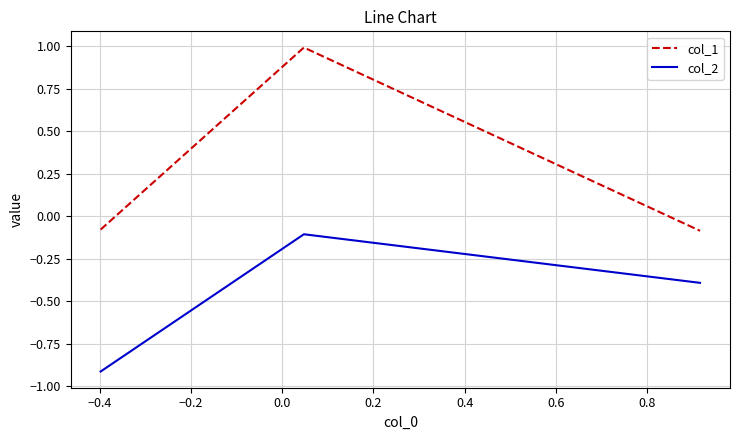

What is the maximum value shown in the chart?

1.0